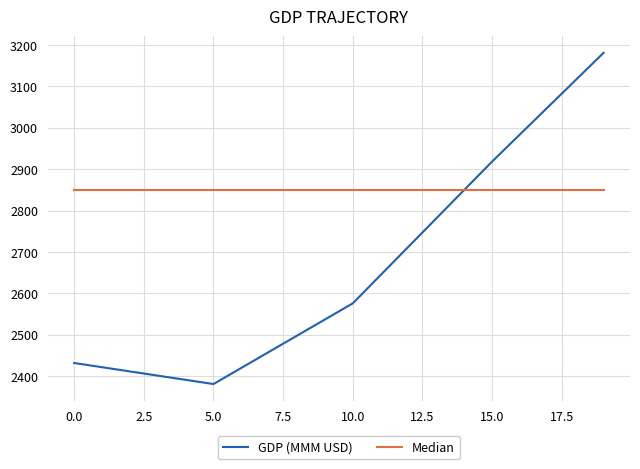

Which series has the widest spread of values?

GDP (MMM USD)